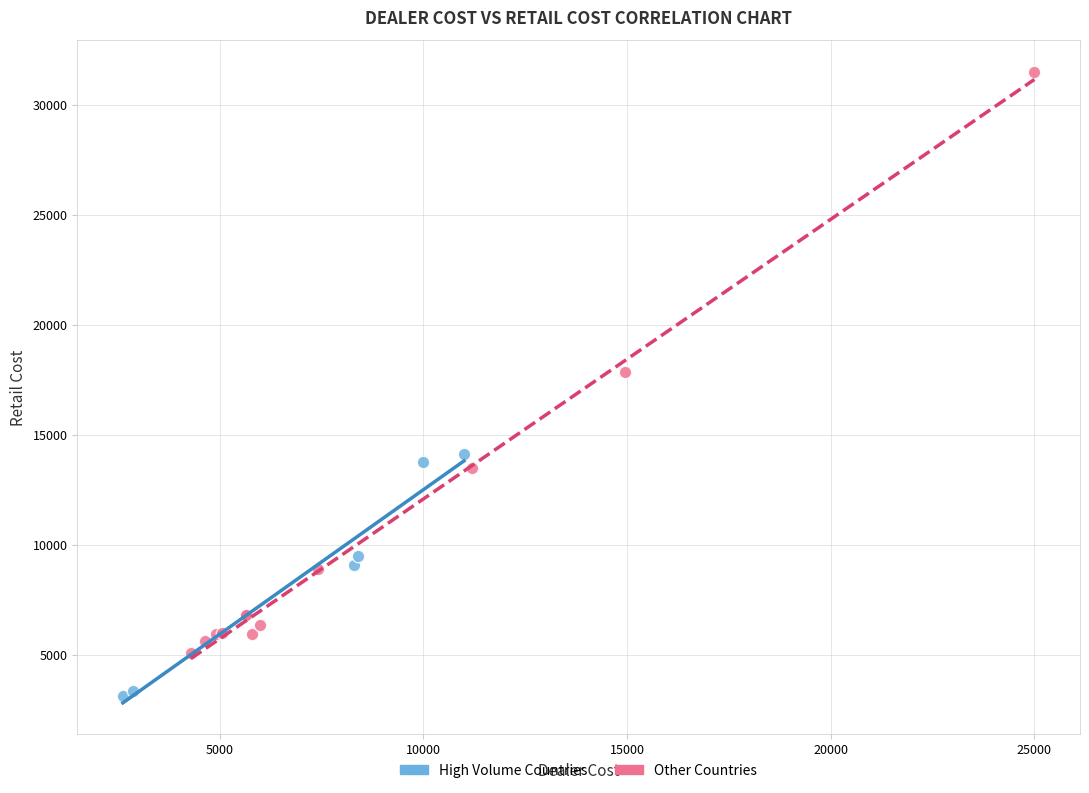

Which series contains the lowest Y value?

High Volume Countries